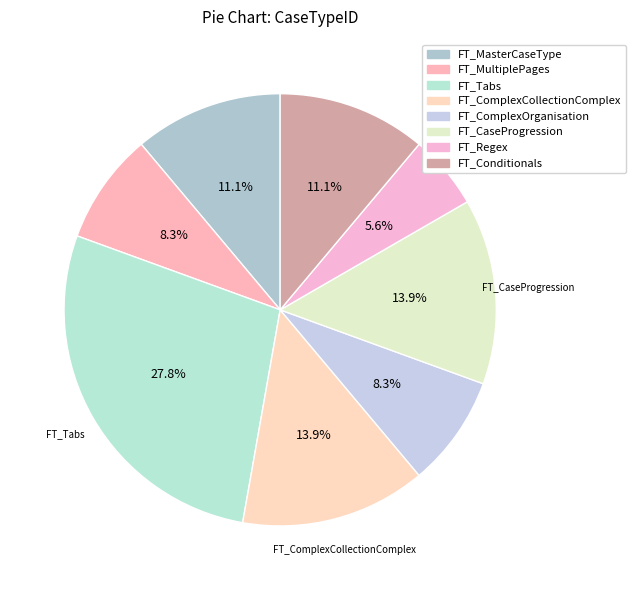

Count the number of slices in the pie.

8